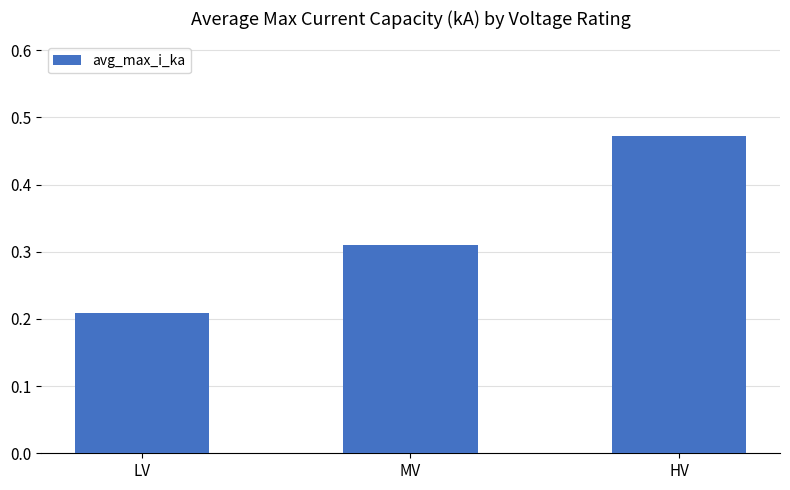

What position from the left is HV?

3